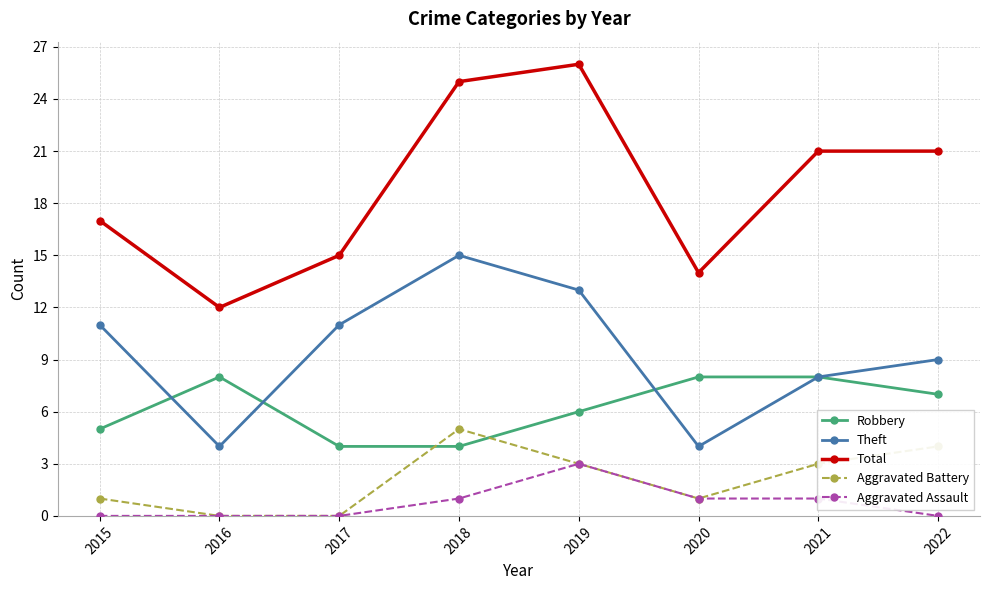

True or false: Total has more than 2 interior local peaks.

False